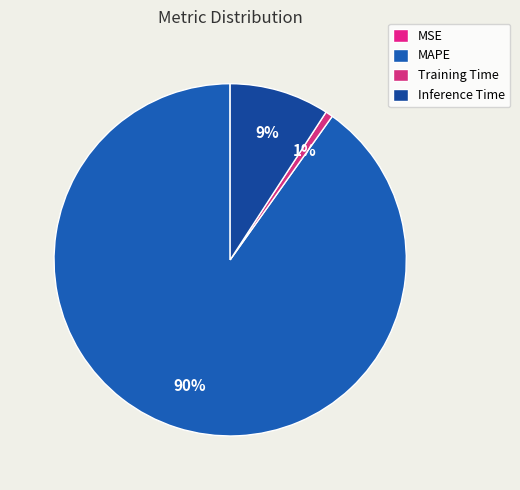

To the nearest percent, what is the combined percentage of MSE and MAPE?

90%